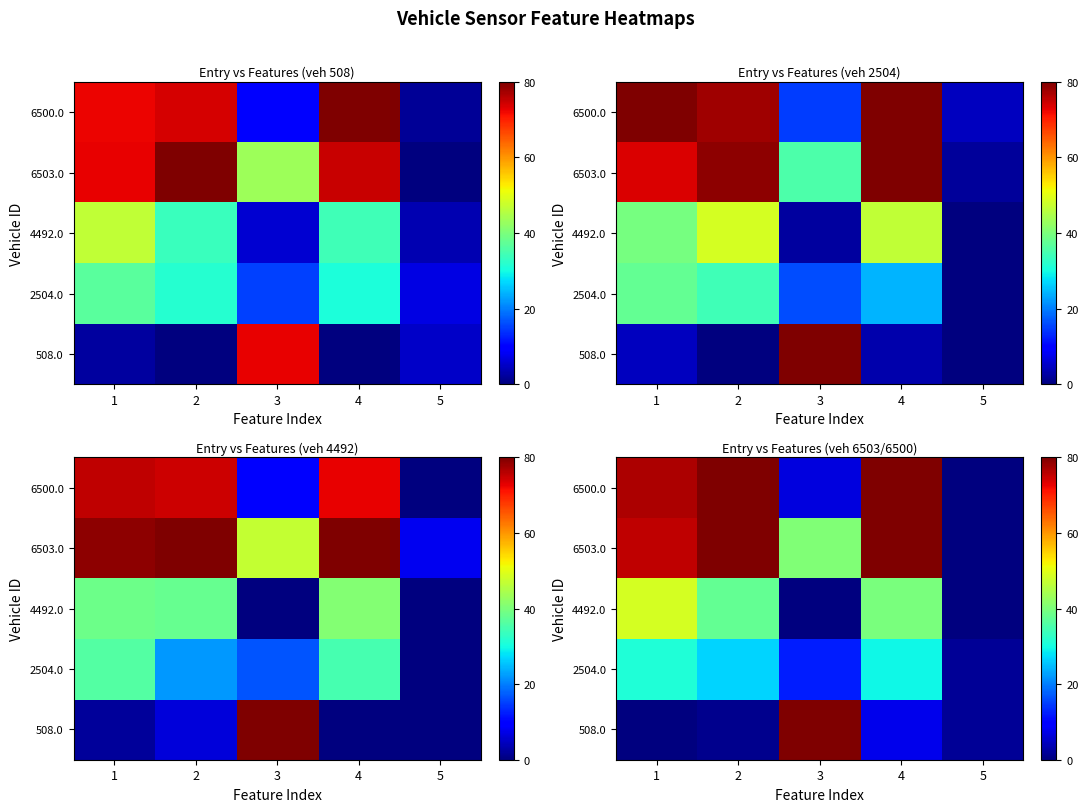

Count the number of data series in this chart.

5